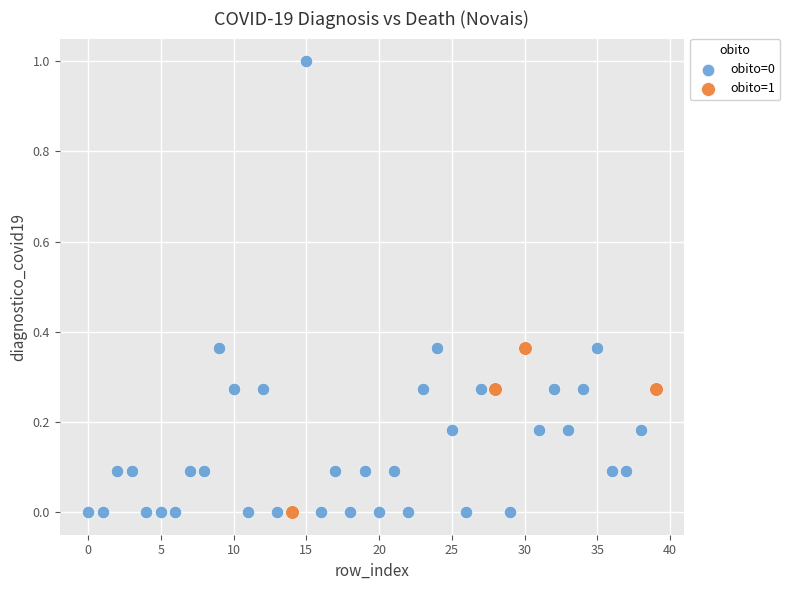

What are all the series names shown in the legend?

obito=0, obito=1